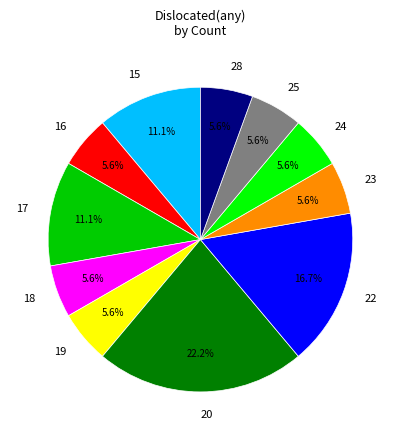

To the nearest percent, what is the difference between the 20 and 15 slice percentages?

11%